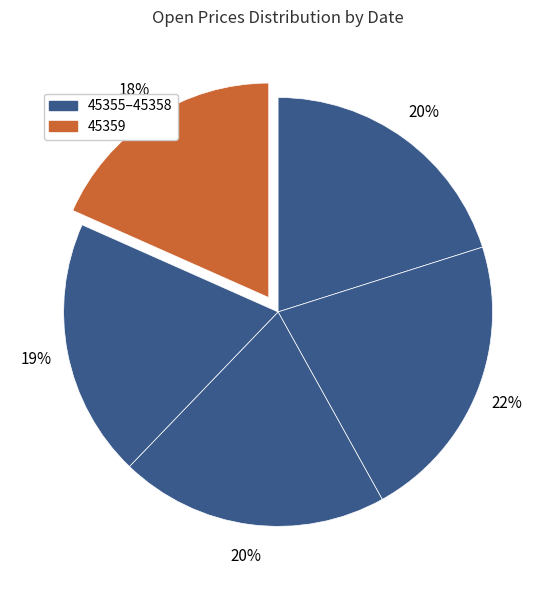

How many slices are in this pie chart?

5